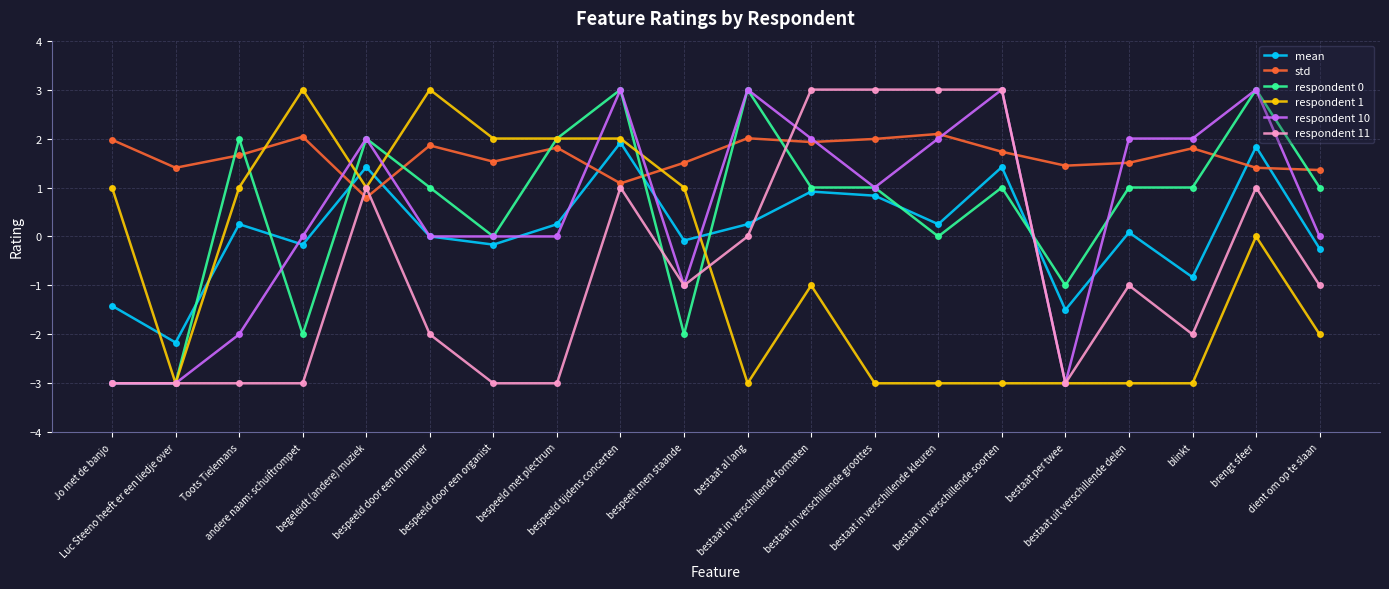

Where does the respondent 10 series first go above 1?

begeleidt (andere) muziek